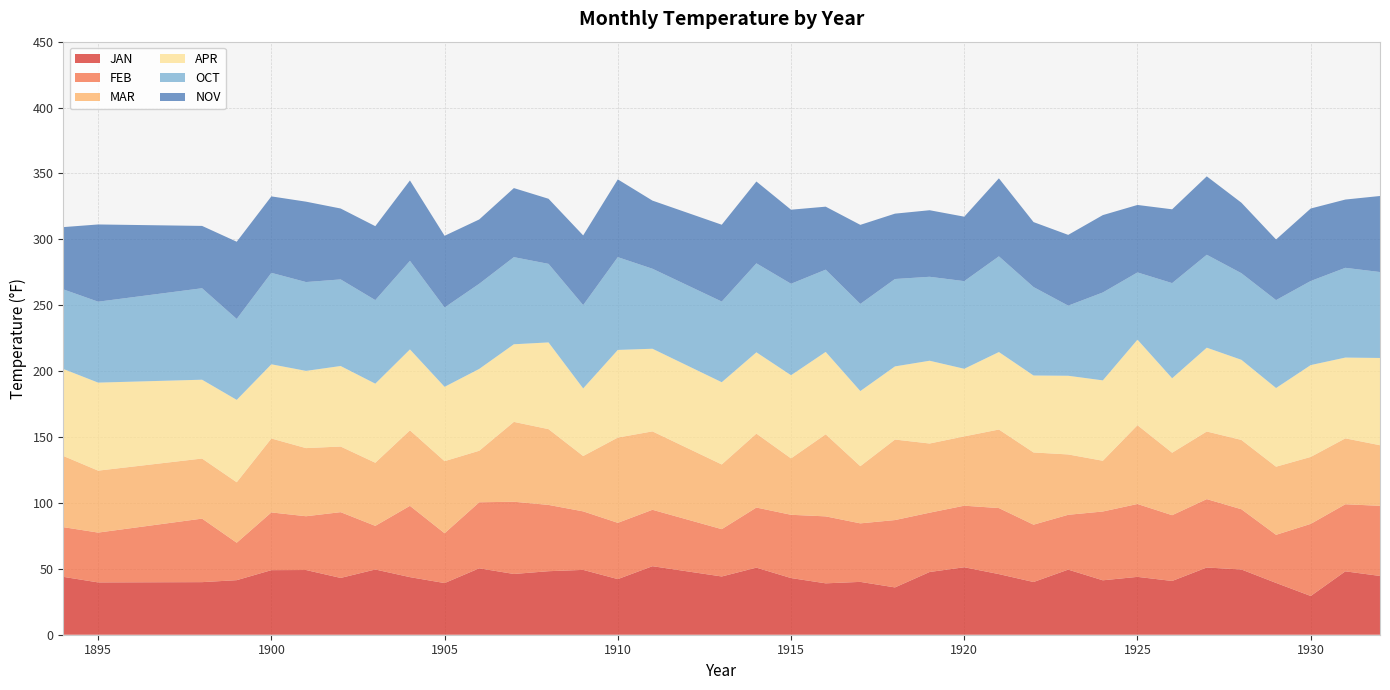

Reading left to right, extract all data points from this chart.

JAN: 43.9	39.7	39.9	41.4	49.0	49.1	43.1	49.5	43.7	39.2	50.4	46.1	48.2	49.2	42.2	52.0	44.2	50.9	43.0	39.0	40.1	35.9	47.6	51.2	46.0	40.0	49.4	41.3	43.9	40.8	51.0	49.5	39.3	29.4	48.1	44.6
FEB: 37.7	37.8	48.2	28.4	43.8	40.8	49.9	33.1	54.1	37.8	50.1	54.8	50.3	44.4	42.7	42.8	35.9	45.6	48.0	50.8	44.4	51.1	45.0	46.7	50.1	43.5	41.6	52.2	55.3	49.9	51.9	45.7	36.5	54.7	50.9	53.2
MAR: 54.0	47.0	45.6	45.9	56.1	51.7	49.8	47.9	57.3	54.7	39.1	60.6	57.5	42.0	64.7	59.5	49.1	56.1	42.8	62.3	43.4	61.1	52.5	52.6	59.6	54.8	45.8	38.5	59.8	47.4	51.3	52.6	51.7	50.8	50.0	46.0
APR: 66.0	66.8	59.8	62.5	56.3	58.6	61.1	60.0	61.4	56.4	62.1	58.9	65.8	51.3	66.5	62.7	62.4	61.7	63.1	62.5	57.0	55.5	62.8	51.3	58.8	58.4	59.7	61.0	64.9	56.5	63.6	60.8	59.7	69.7	61.3	66.2
OCT: 60.4	61.4	69.4	61.4	69.4	67.4	65.7	63.4	67.2	60.2	64.6	66.1	59.6	63.2	70.4	60.7	61.2	67.5	69.4	62.4	66.1	66.3	63.7	66.5	72.6	67.1	53.2	66.7	51.0	72.2	70.5	65.7	66.7	63.8	68.1	65.2
NOV: 47.3	58.6	47.3	58.6	58.0	61.0	53.8	56.1	61.0	54.4	48.8	52.4	49.4	52.9	59.0	51.7	58.3	62.1	56.2	47.8	60.0	49.6	50.5	48.9	59.2	49.3	53.7	58.7	51.2	56.0	59.5	53.5	46.0	55.0	51.8	57.7